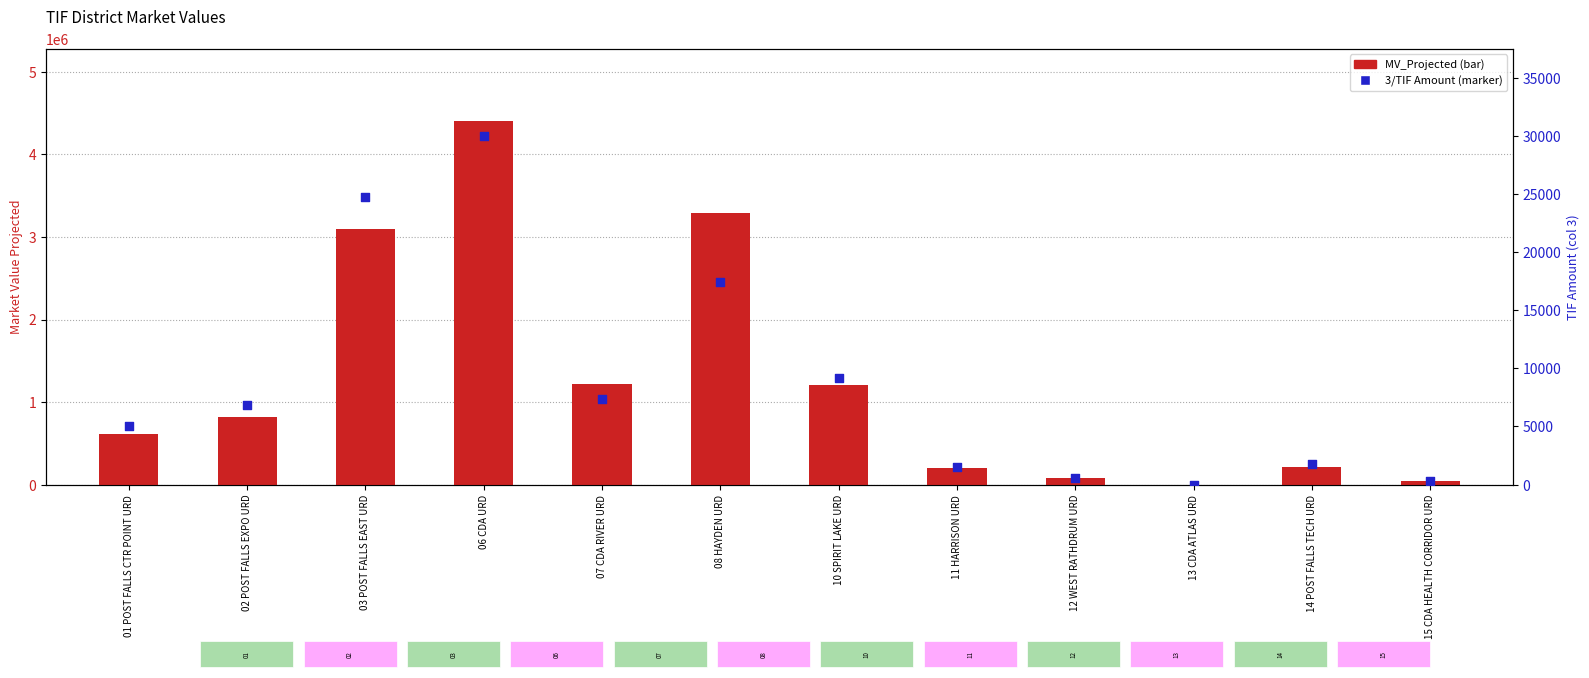

What is the total value across all series at 02 POST FALLS EXPO URD?

824984.1